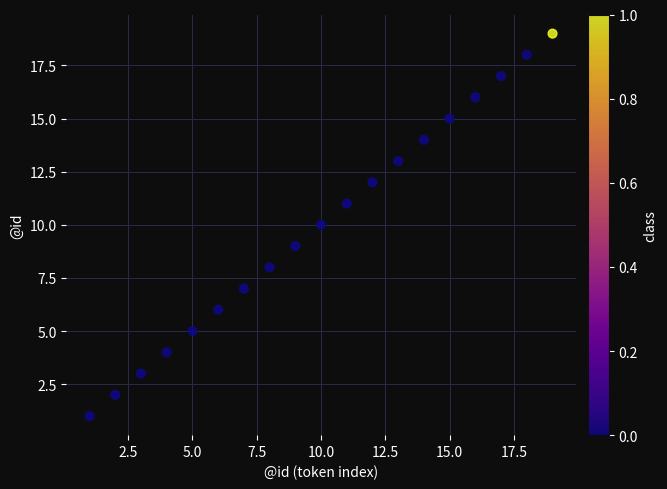

What is the range of X values (max minus min)?

18